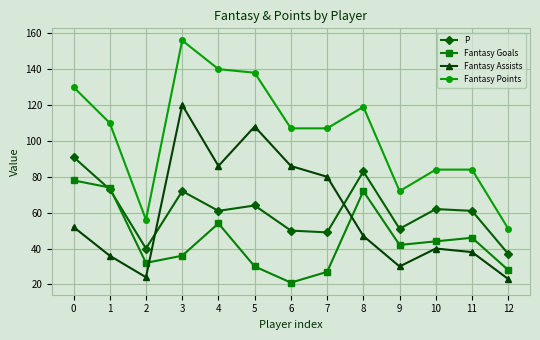

Rank the series by their maximum value, from lowest to highest.

Fantasy Goals, P, Fantasy Assists, Fantasy Points